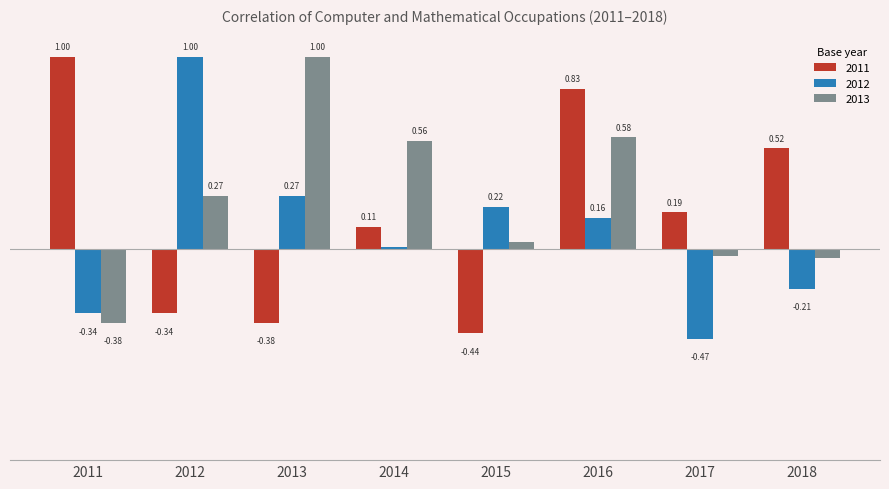

Rank the categories by 2012 value from lowest to highest.

2017, 2011, 2018, 2014, 2016, 2015, 2013, 2012